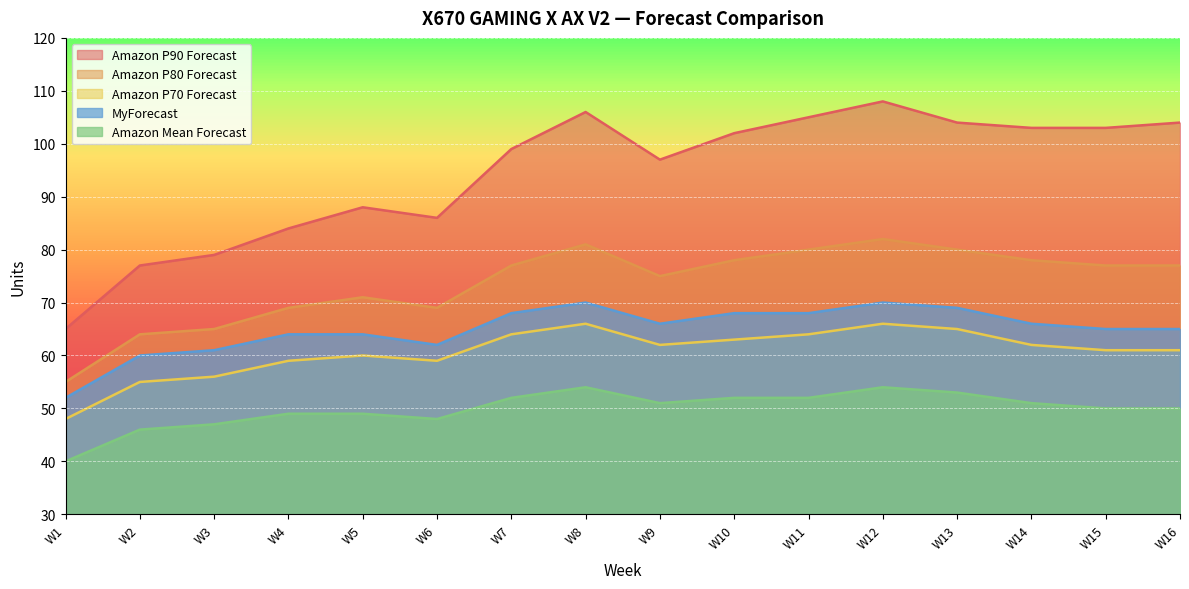

True or false: Amazon P90 Forecast and Amazon P80 Forecast cross at least once.

False